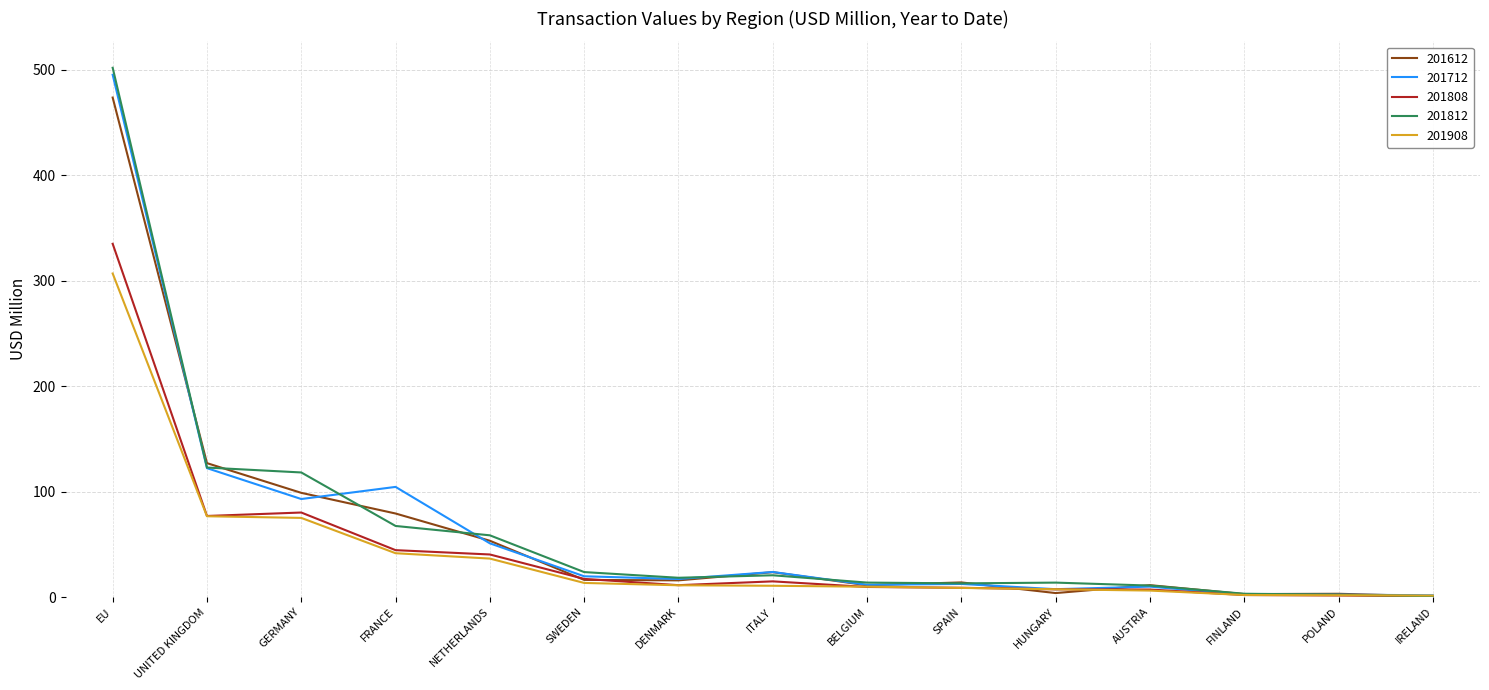

What is the sum of all 201808 values?

656.3